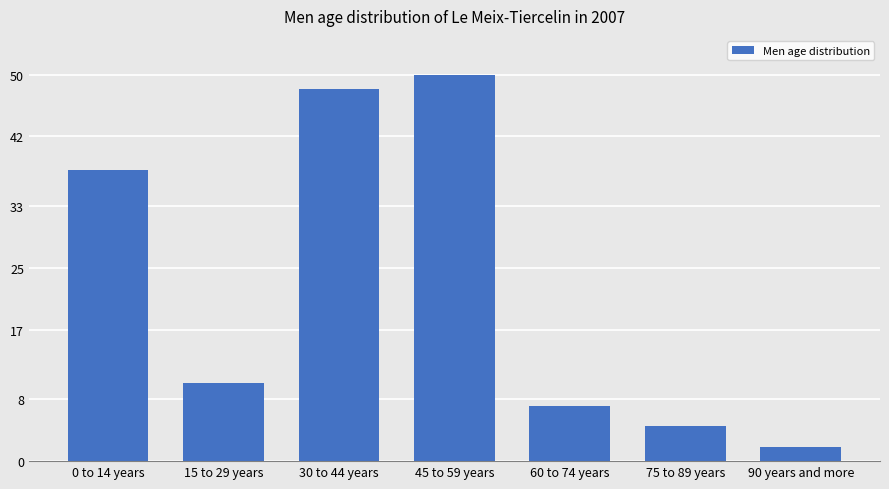

Reading left to right, extract all data points from this chart.

0 to 14 years=37.7	15 to 29 years=10.0	30 to 44 years=48.1	45 to 59 years=50.0	60 to 74 years=7.1	75 to 89 years=4.6	90 years and more=1.8